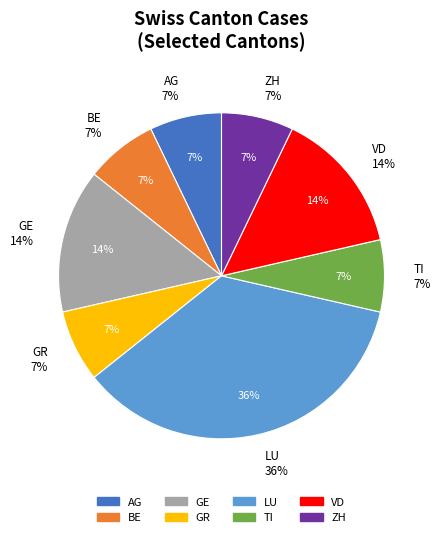

To the nearest percent, what is the combined percentage of VD and TI?

21%